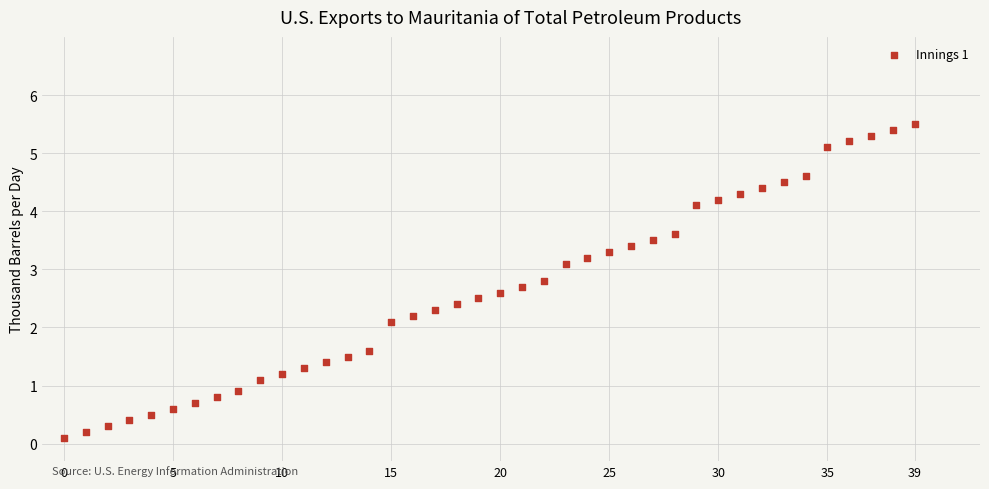

What Y value in the scatter plot is closest to 2?

2.1